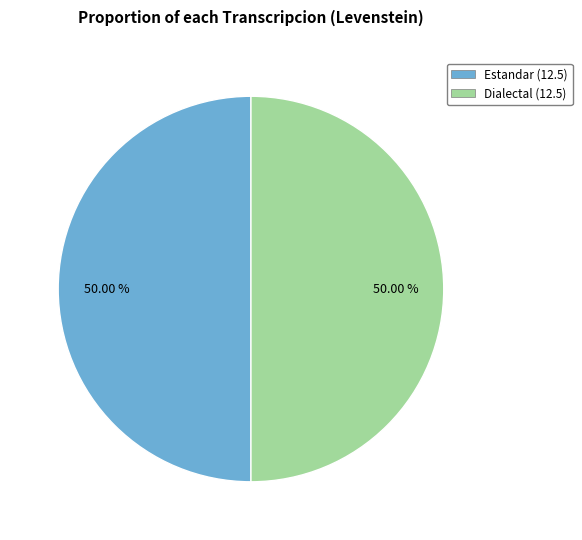

Count the number of slices in the pie.

2